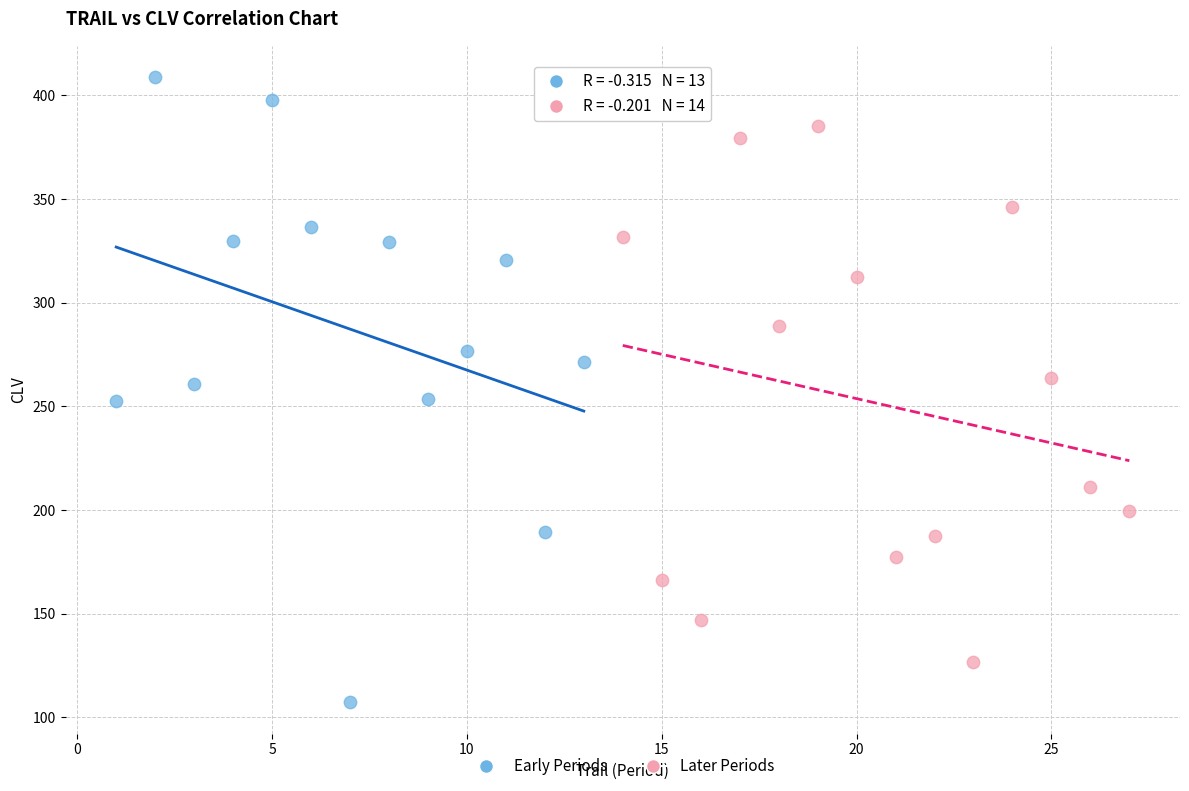

Which series contains the highest Y value?

Early Periods